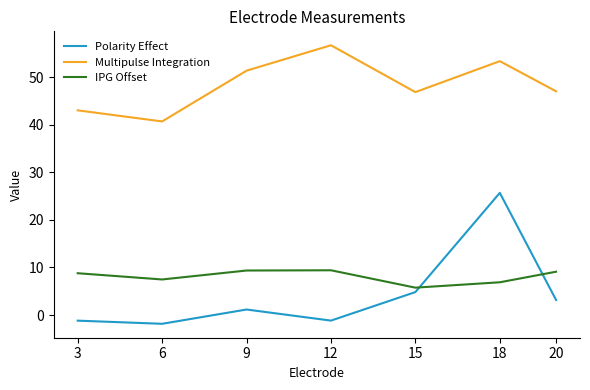

What value does the Multipulse Integration series have at 18?

53.3